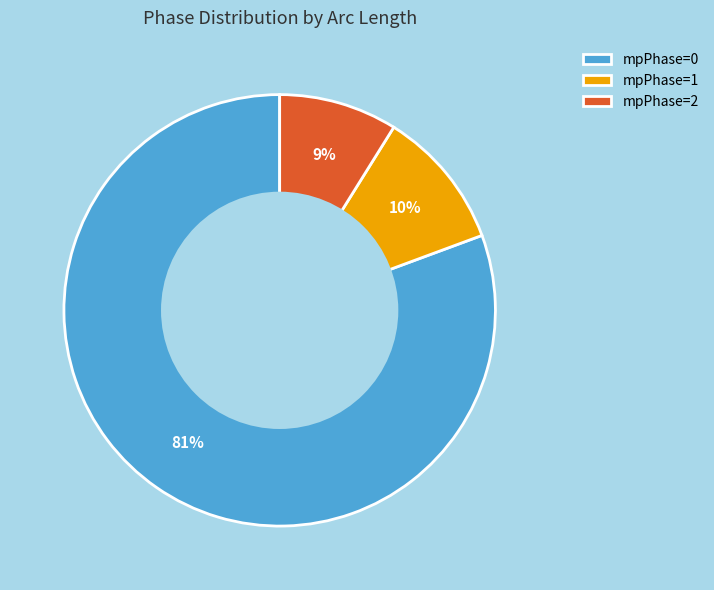

How many segments does this pie chart have?

3